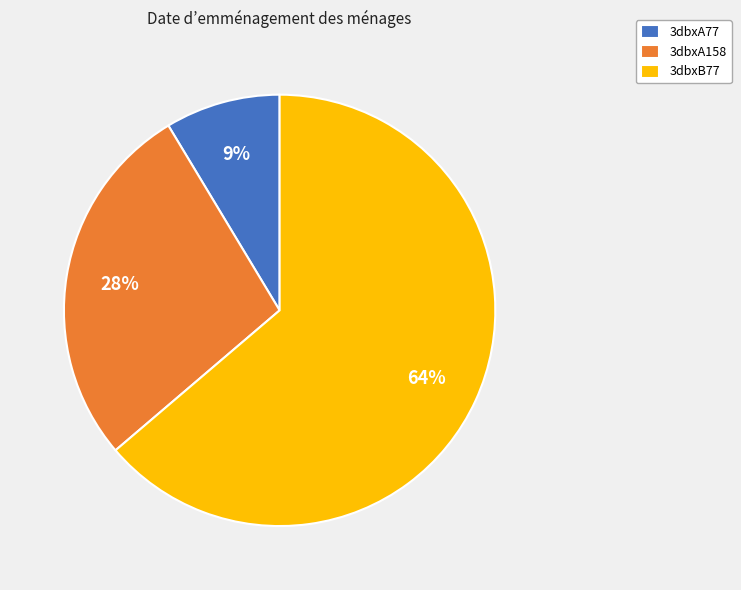

What is the smallest slice in the pie chart?

3dbxA77